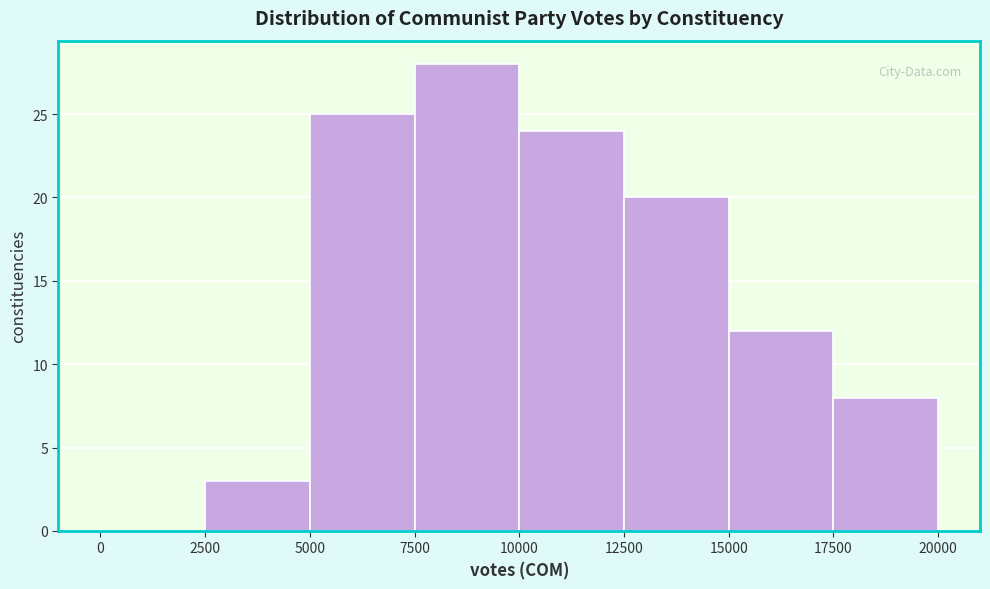

What is the height of the bar covering 2500 to 5000 on the x-axis? The values are not printed on the chart, so give them approximately, as read against the axis.

3